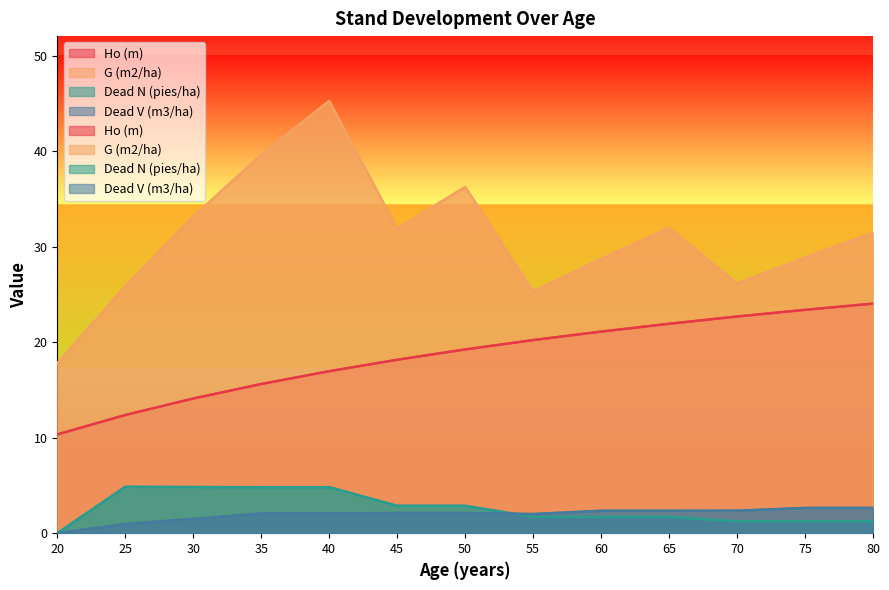

What is the total value across all series at 75?

56.1